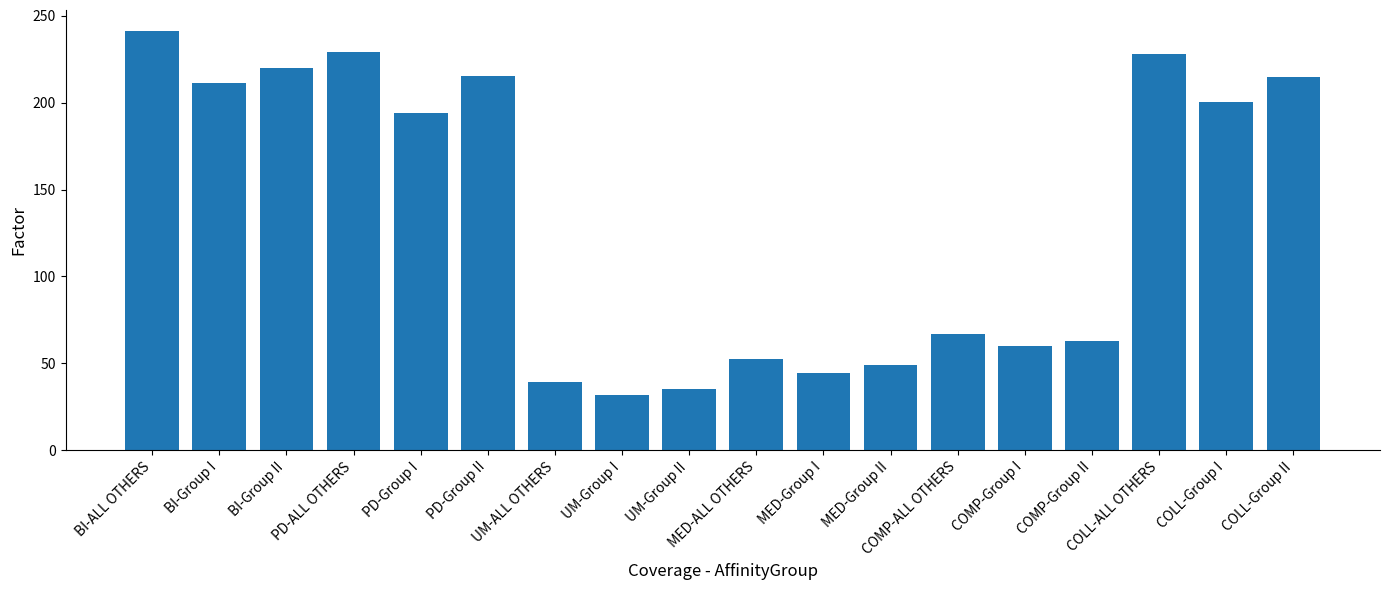

The value at UM-Group II is 56.6. True or false?

False